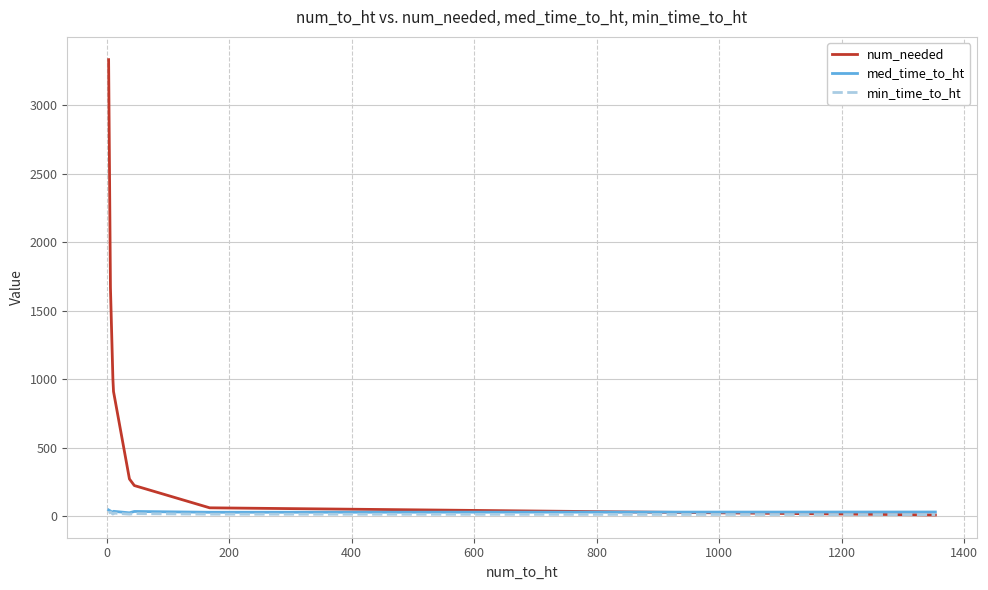

Which series has the widest spread of values?

num_needed